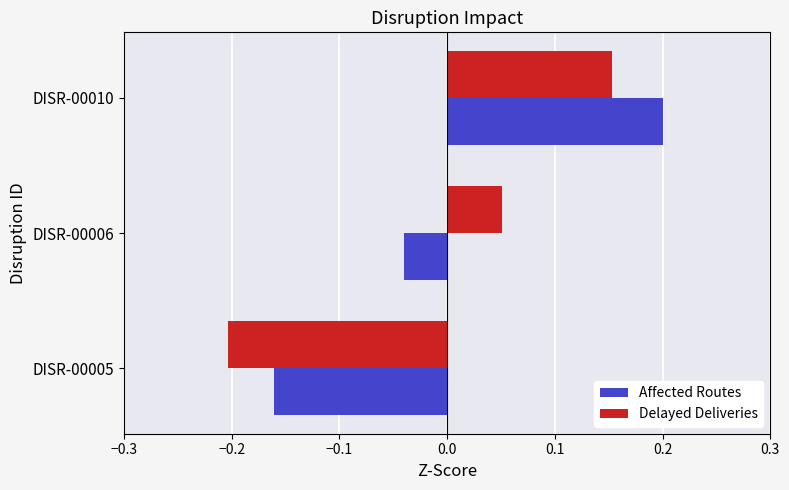

What is the difference between the maximum and minimum values in the Delayed Deliveries series?

0.4